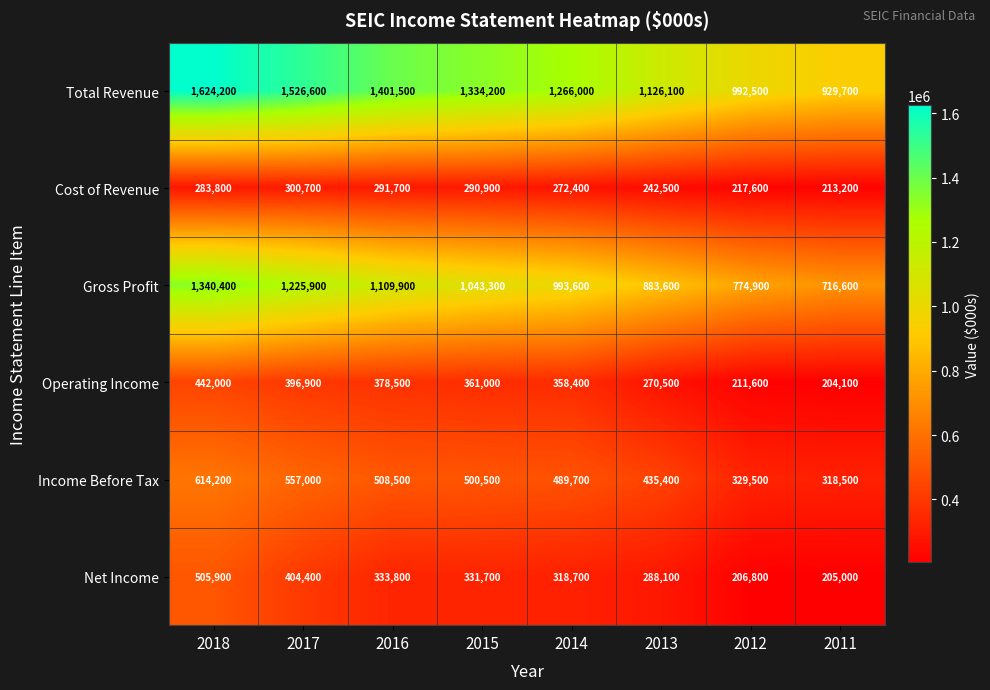

Which series changed the most between 2015 and 2013?

Total Revenue